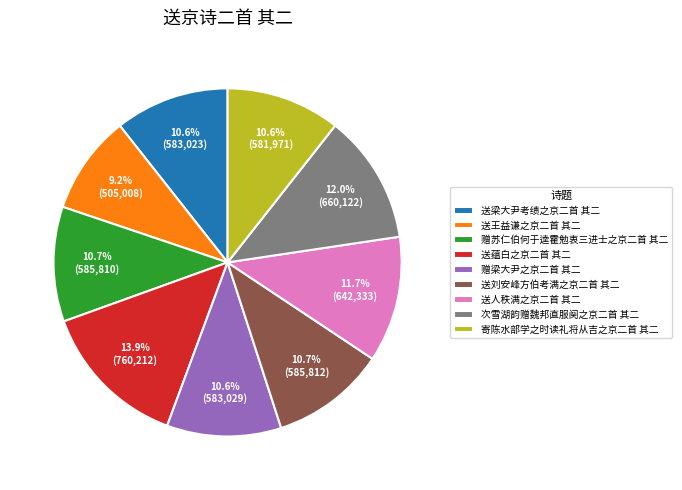

Does 次雪湖韵赠魏邦直服阕之京二首 其二 account for over 50% of the chart?

No